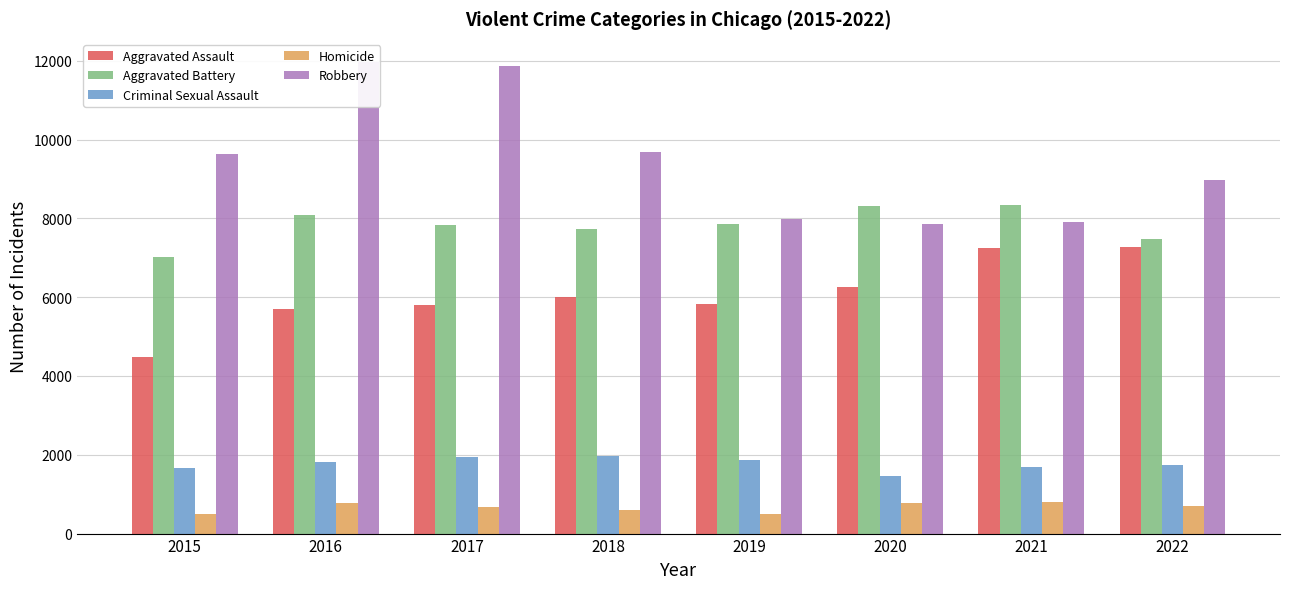

Which series has the largest total across all categories?

Robbery